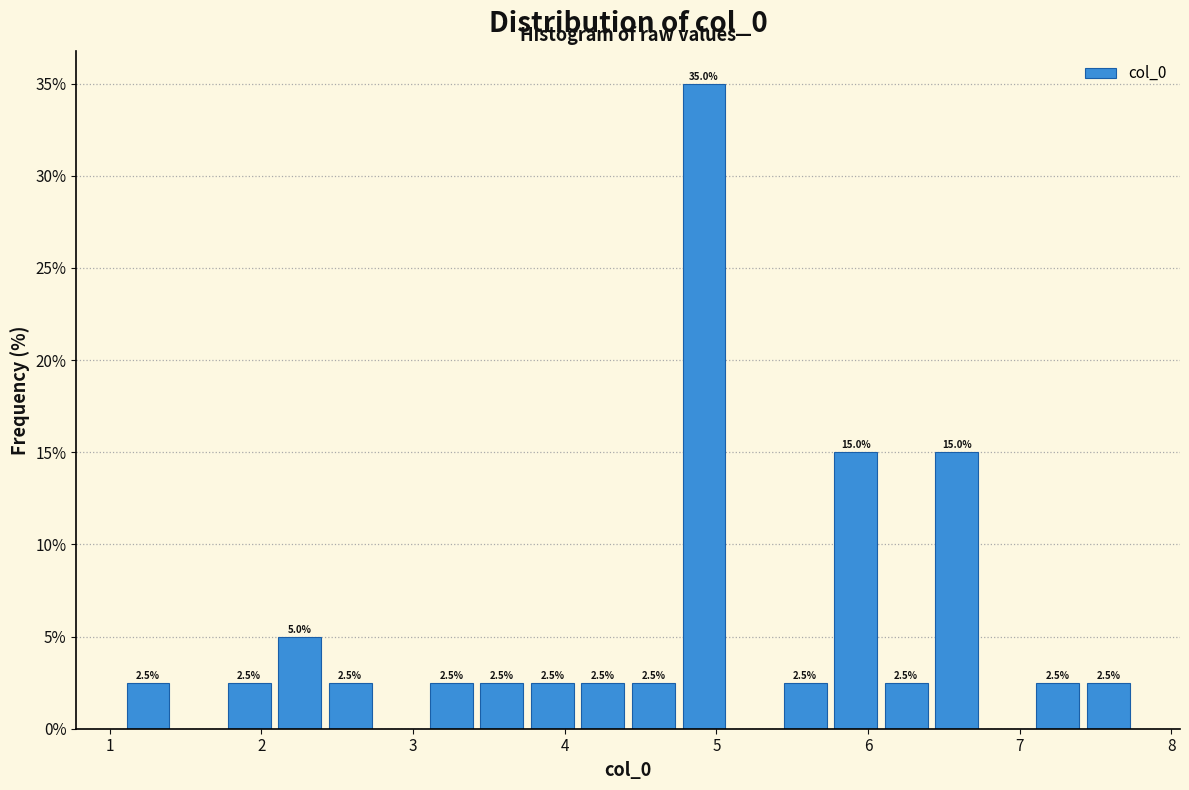

Around what value on the x-axis is the tallest bar? Give the approximate position of its centre, as read against the axis.

4.9